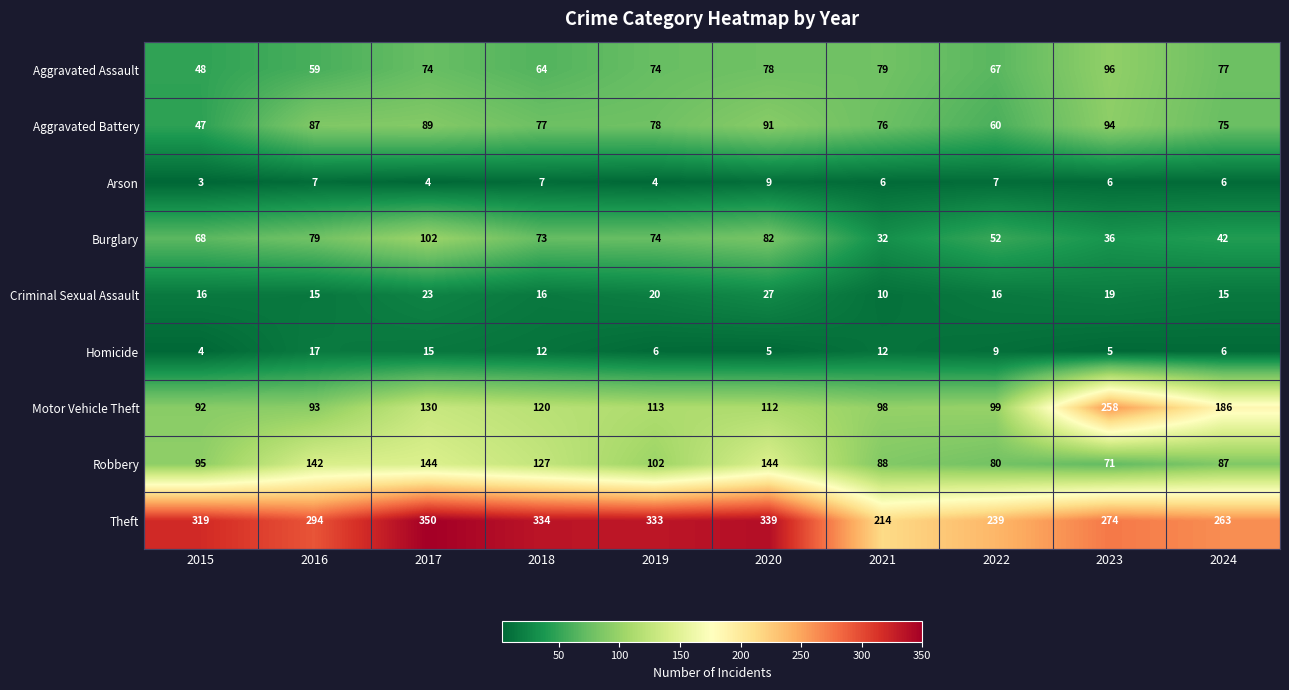

Which series has the widest spread of values?

Motor Vehicle Theft